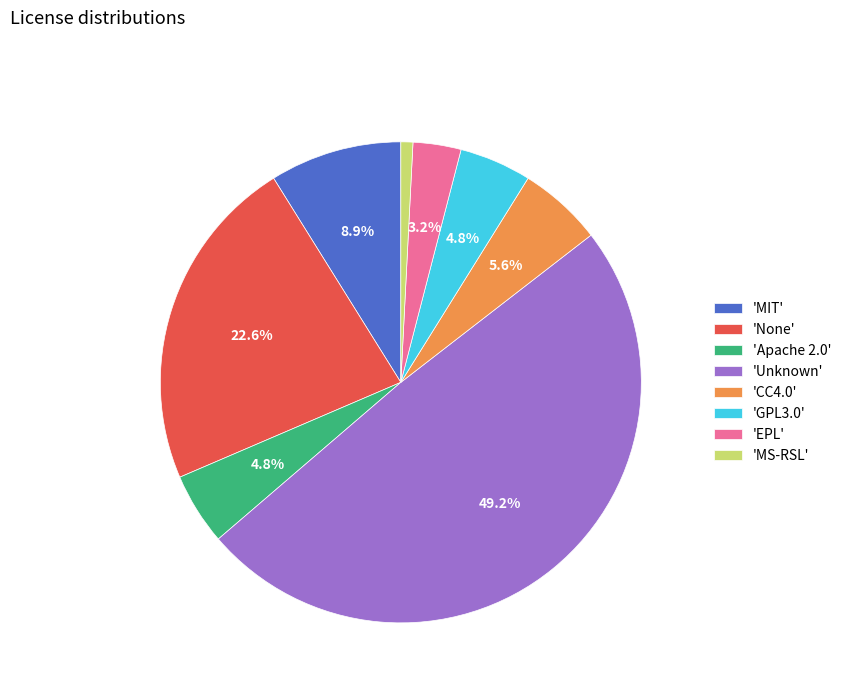

What is the smallest slice in the pie chart?

'MS-RSL'